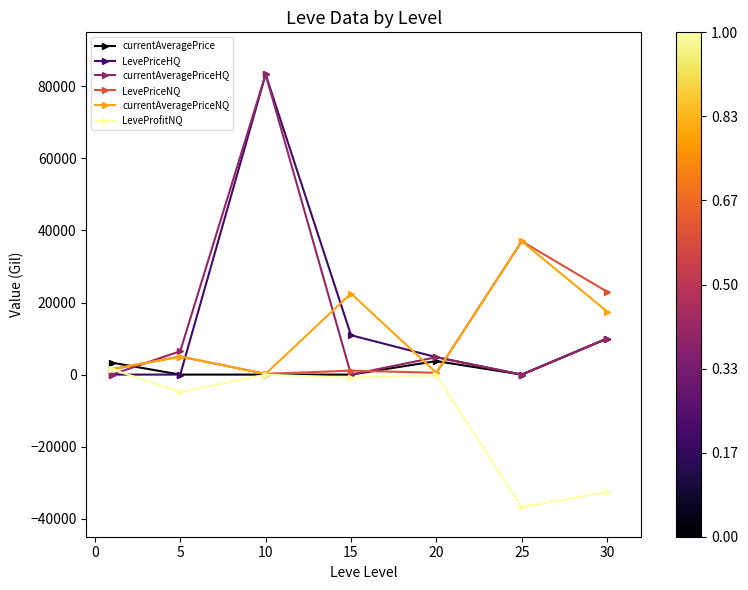

What is the value of the LeveProfitNQ point at the 6th from the left?

-36796.0